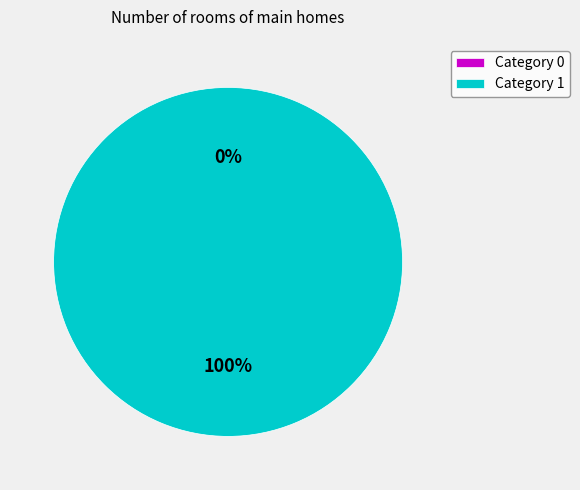

Is there a majority slice in this chart?

Yes